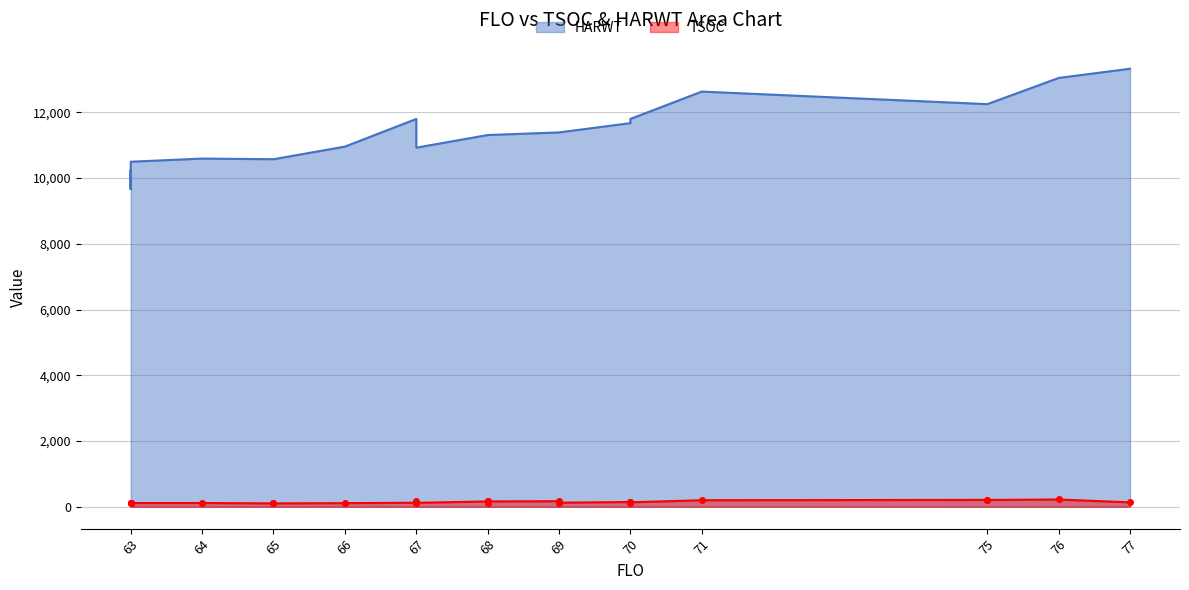

What are all the series names shown in the legend?

TSOC, HARWT